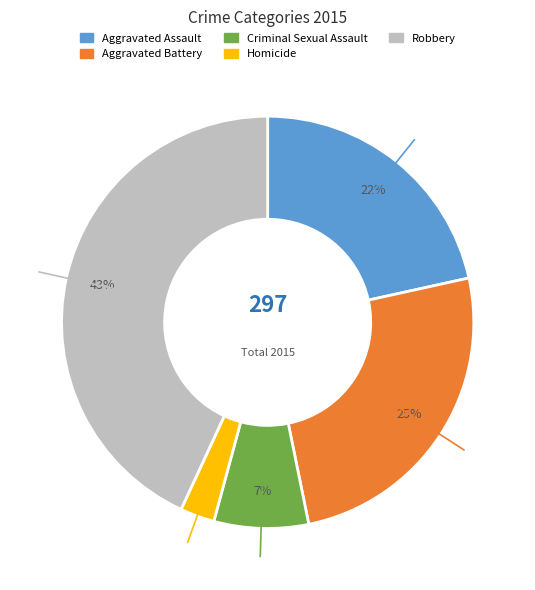

Count the number of slices in the pie.

5